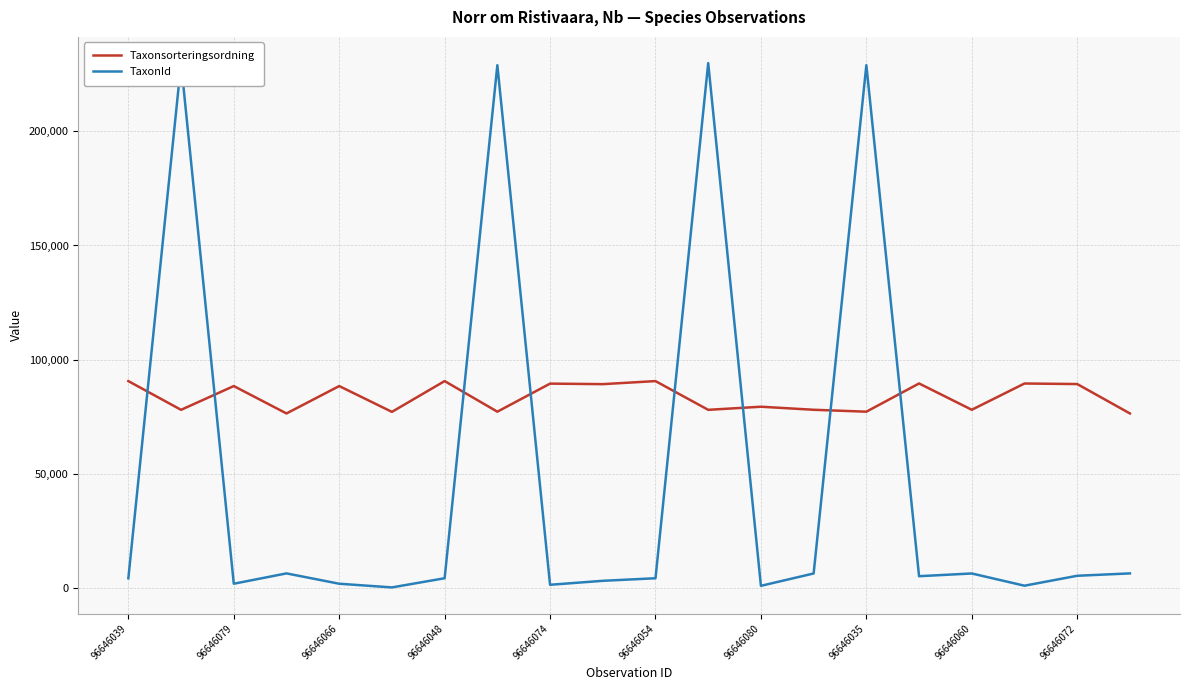

What value does the TaxonId series have at 11, to the nearest 50?

229800